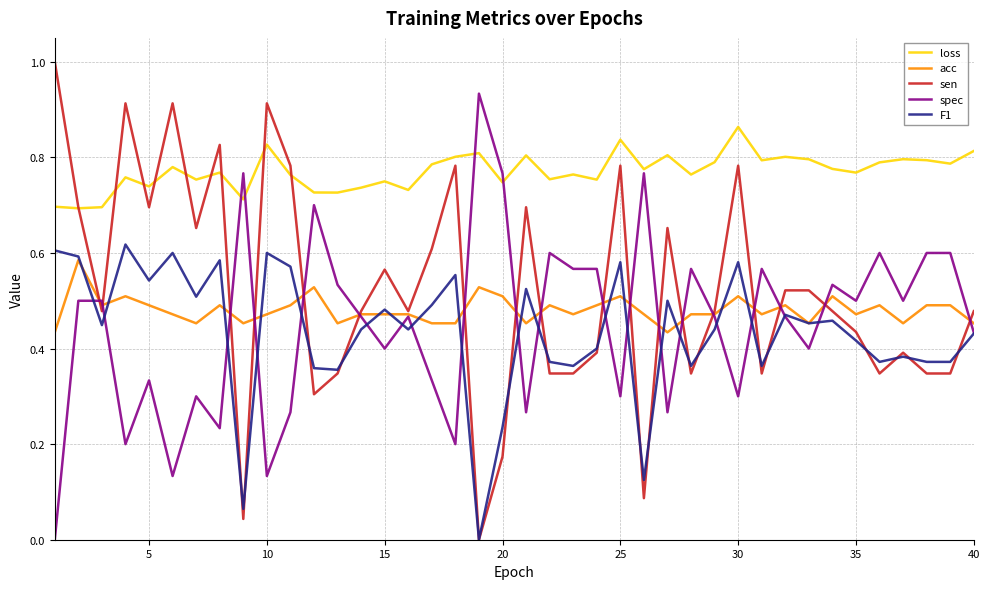

Which series has the largest total across all categories?

loss